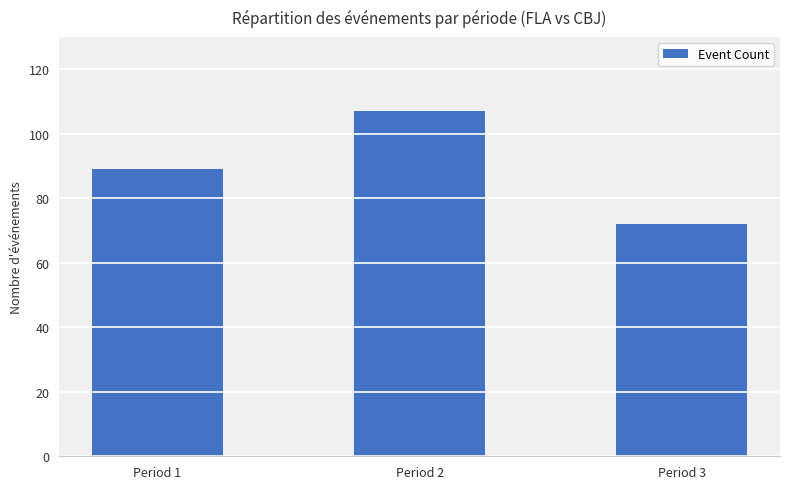

What is the approximate value at Period 1, to the nearest 10?

90